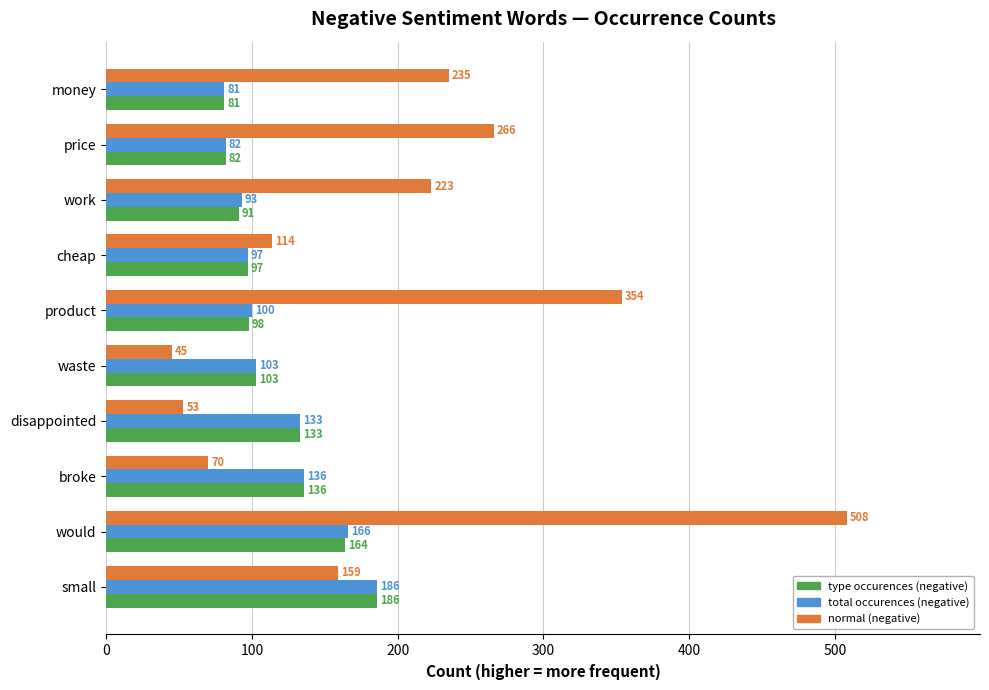

Which series has the widest spread of values?

normal (negative)